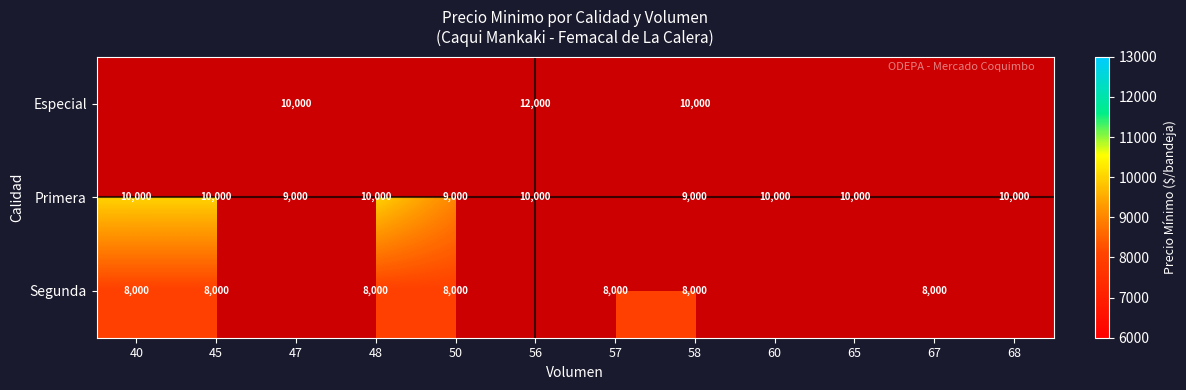

At 68, list the series in order from smallest to largest.

Especial, Segunda, Primera